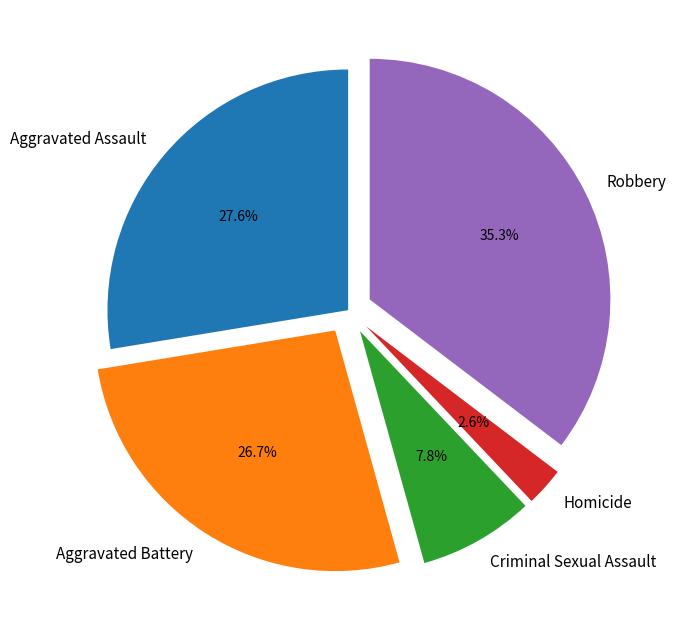

True or false: Aggravated Assault accounts for 18% of the total.

False